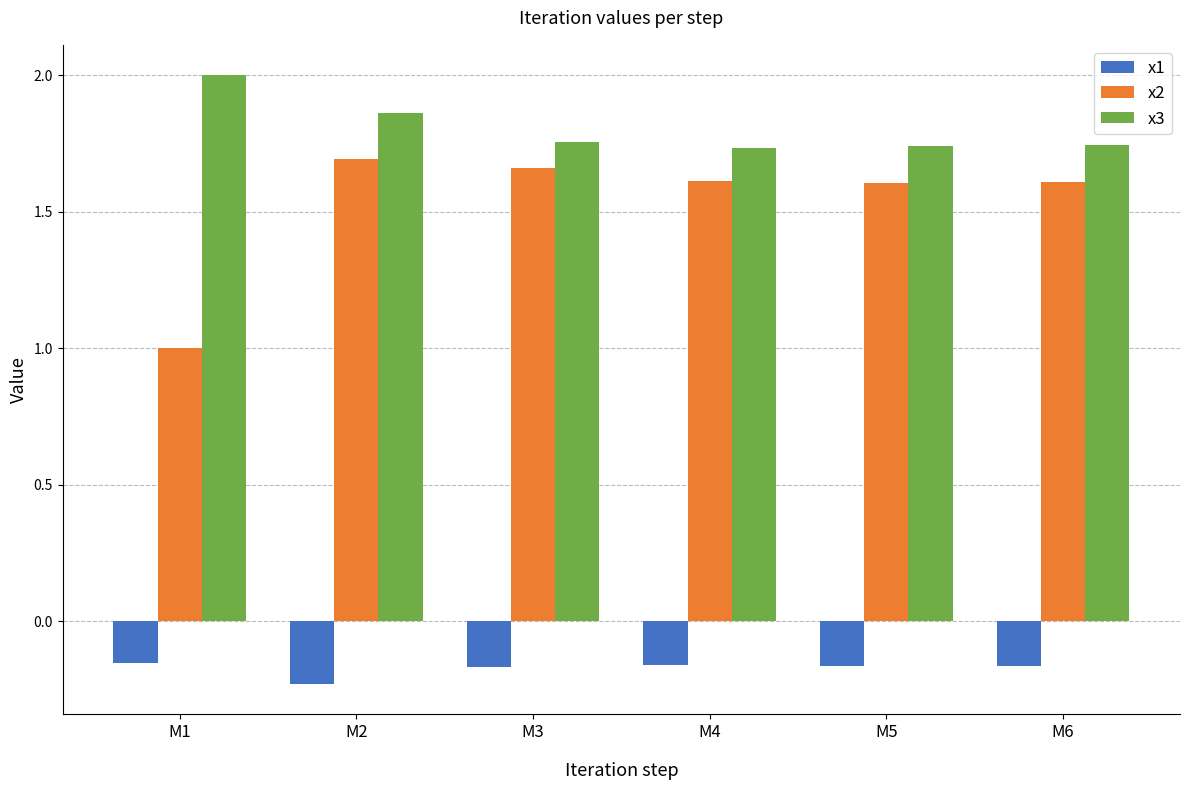

Is it true that x2 equals 1.7 at M2?

True